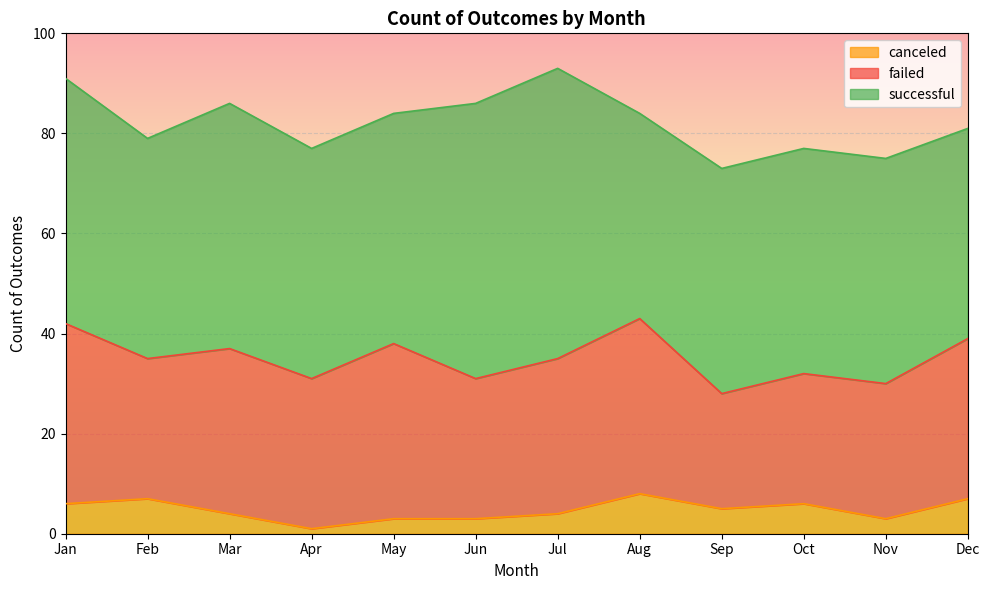

True or false: failed and canceled intersect in this chart.

False